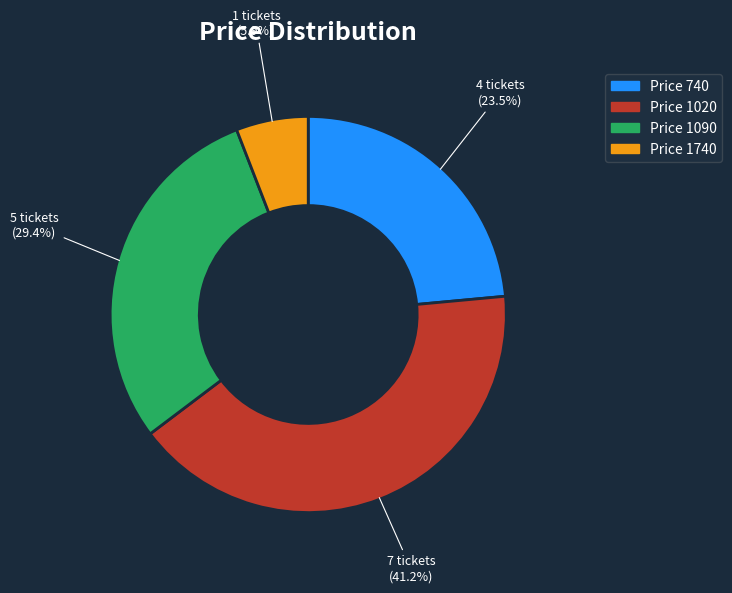

Which slice is the largest?

Price 1020